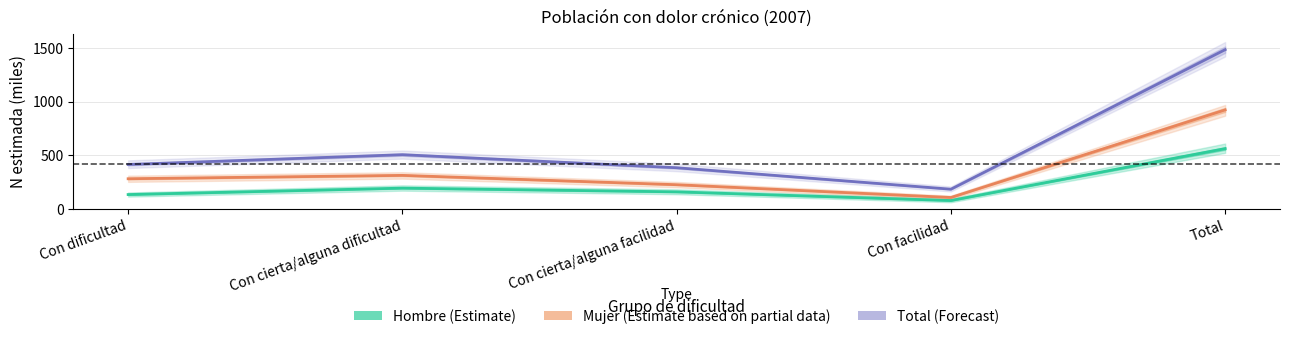

Which series has the widest spread of values?

Total (Forecast)